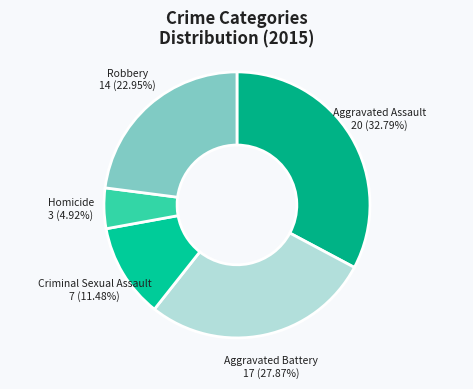

Rank the categories by value from lowest to highest.

Homicide, Criminal Sexual Assault, Robbery, Aggravated Battery, Aggravated Assault